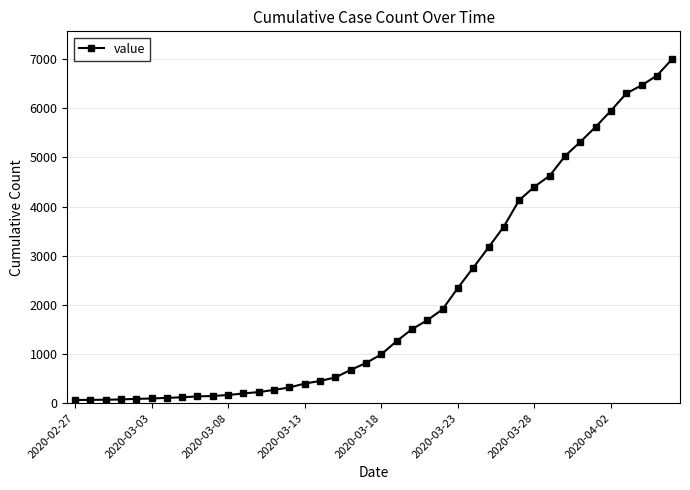

What is the maximum value shown in the chart?

7003